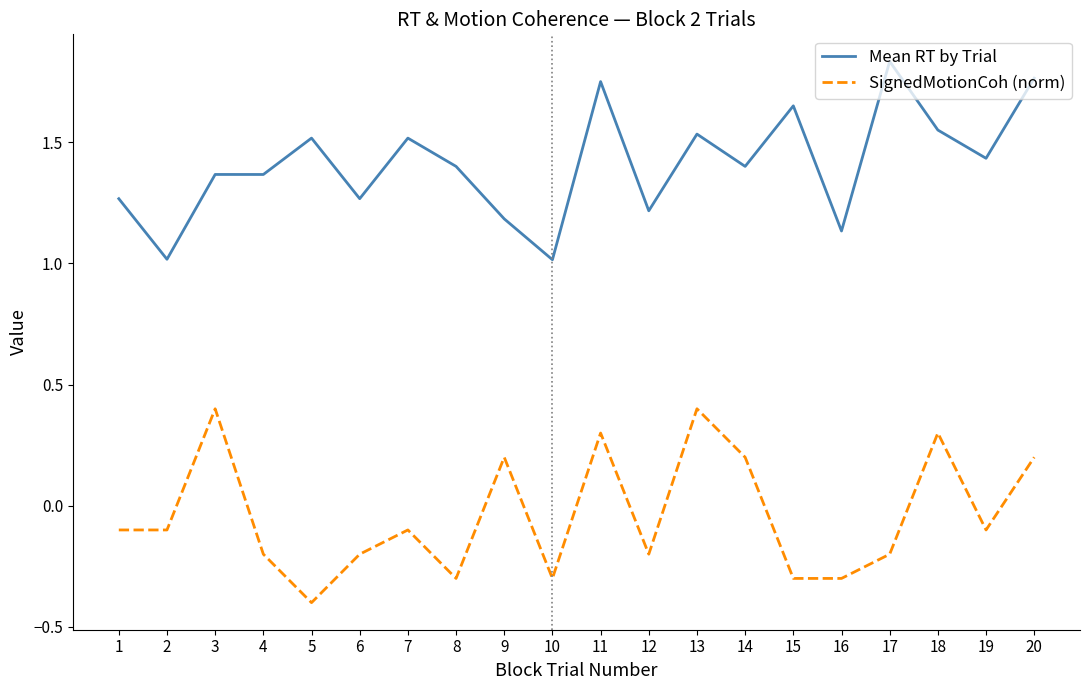

True or false: SignedMotionCoh (norm) and Mean RT by Trial intersect in this chart.

False